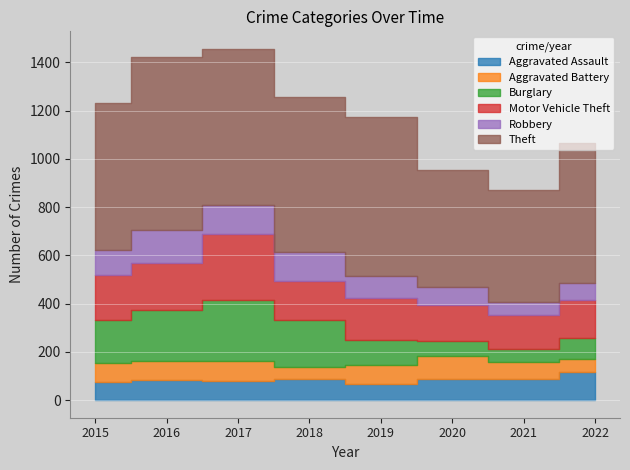

How many distinct data groups are displayed?

6